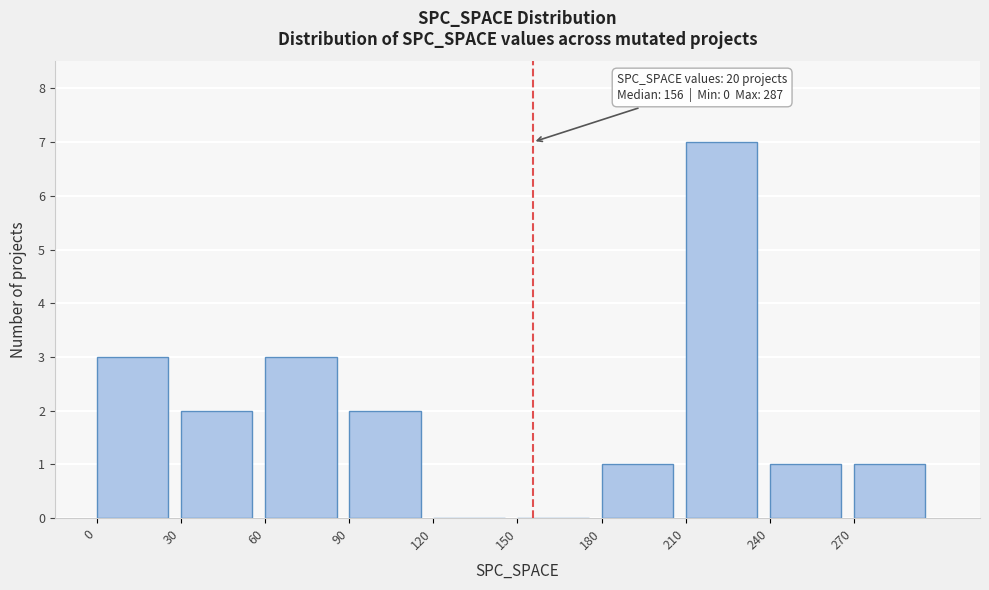

Over which range of the x-axis is the bar tallest?

210 to 240